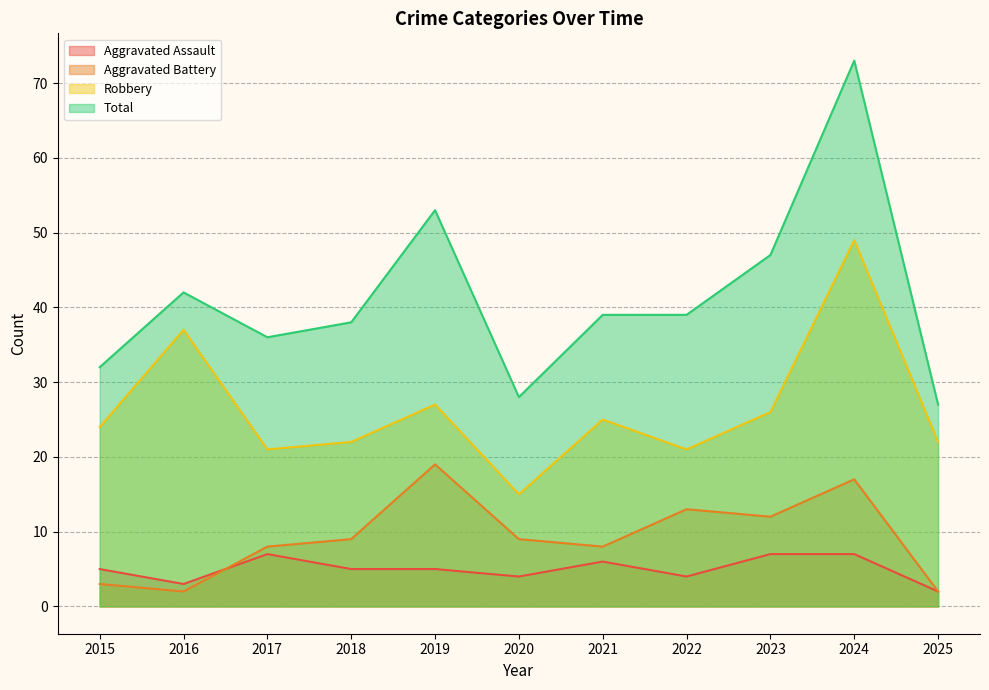

Does the chart display data point markers on the line(s)?

No